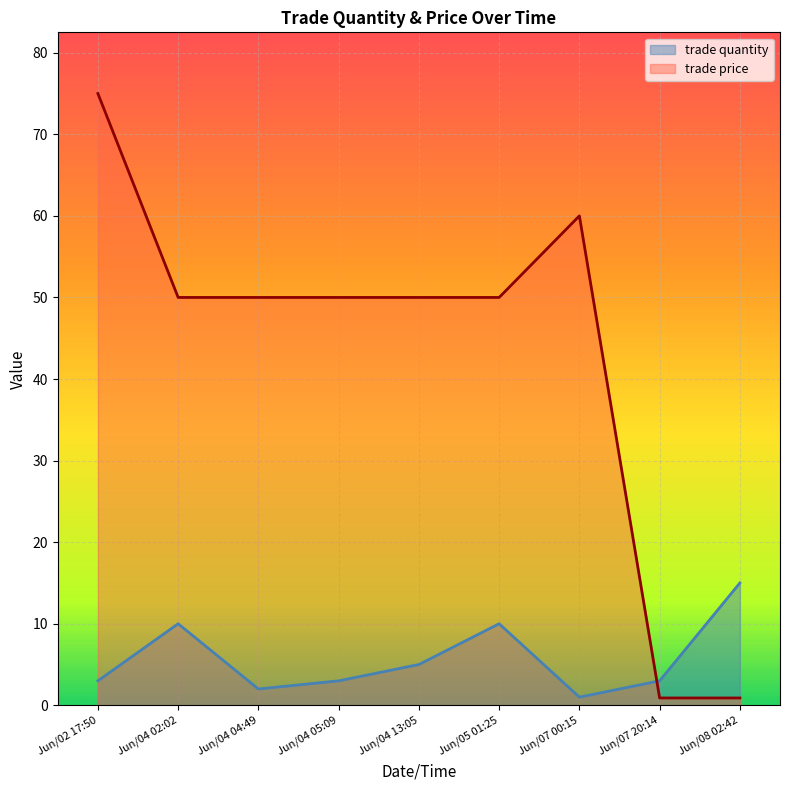

Reading right to left, extract all data points from this chart.

trade quantity: Jun/08 02:42=15.0	Jun/07 20:14=3.0	Jun/07 00:15=1.0	Jun/05 01:25=10.0	Jun/04 13:05=5.0	Jun/04 05:09=3.0	Jun/04 04:49=2.0	Jun/04 02:02=10.0	Jun/02 17:50=3.0
trade price: Jun/08 02:42=0.9	Jun/07 20:14=0.9	Jun/07 00:15=60.0	Jun/05 01:25=50.0	Jun/04 13:05=50.0	Jun/04 05:09=50.0	Jun/04 04:49=50.0	Jun/04 02:02=50.0	Jun/02 17:50=75.0